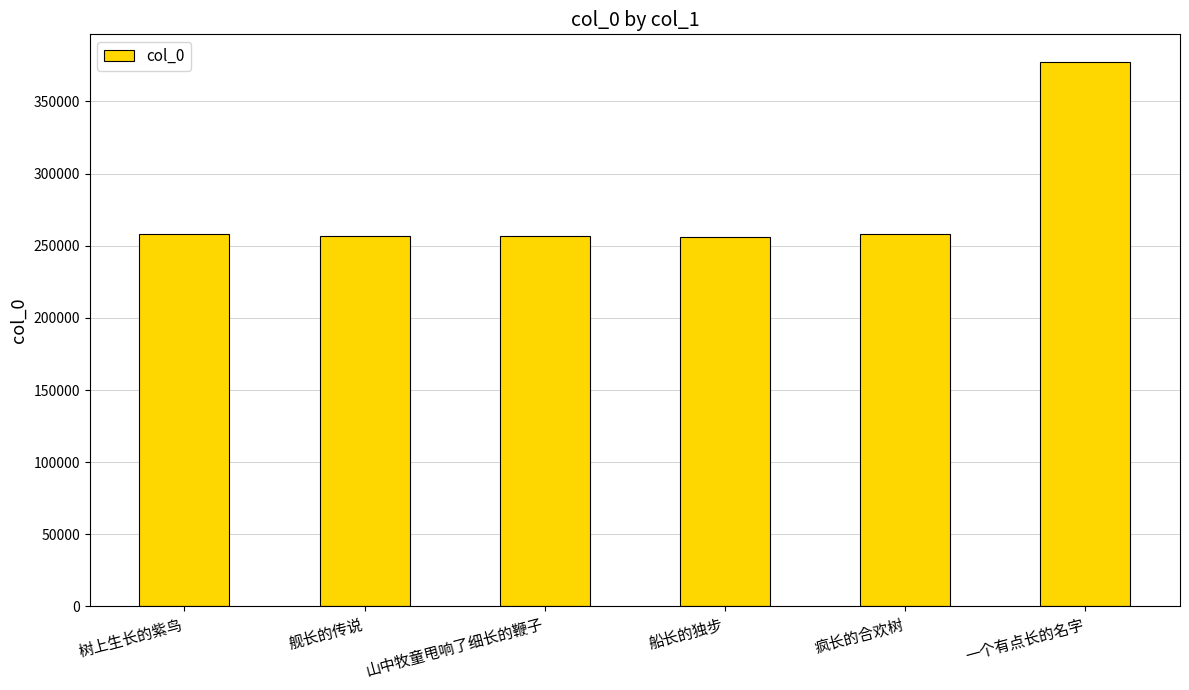

The value at 一个有点长的名字 is 377596. True or false?

True